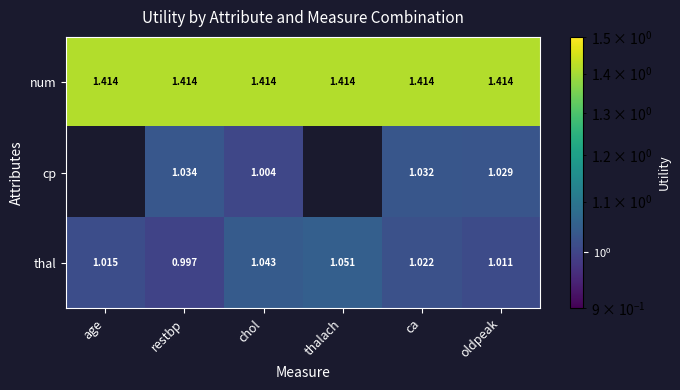

What is the greatest value displayed?

1.4